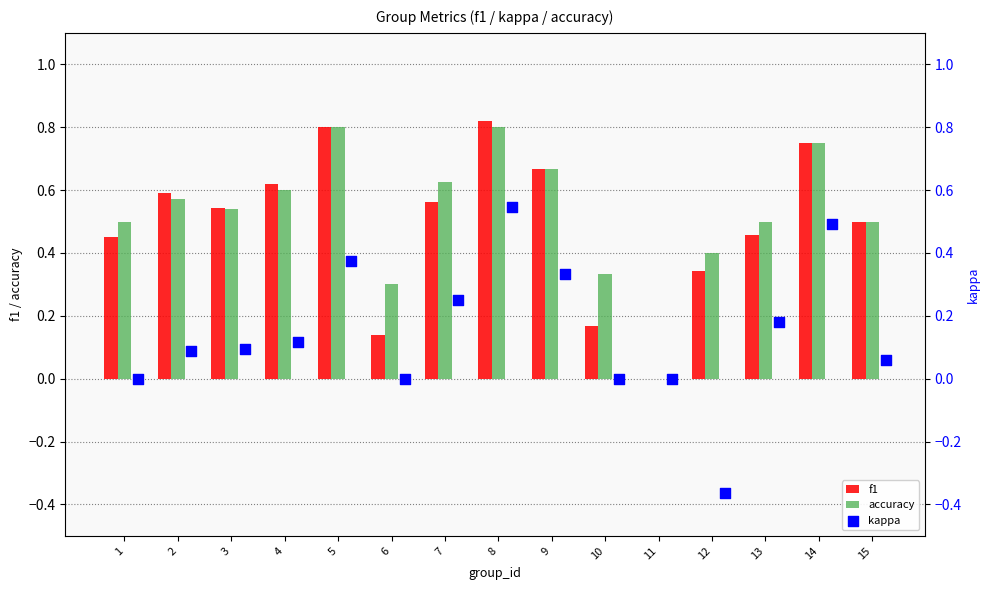

At how many categories does at least one series exceed 0?

14